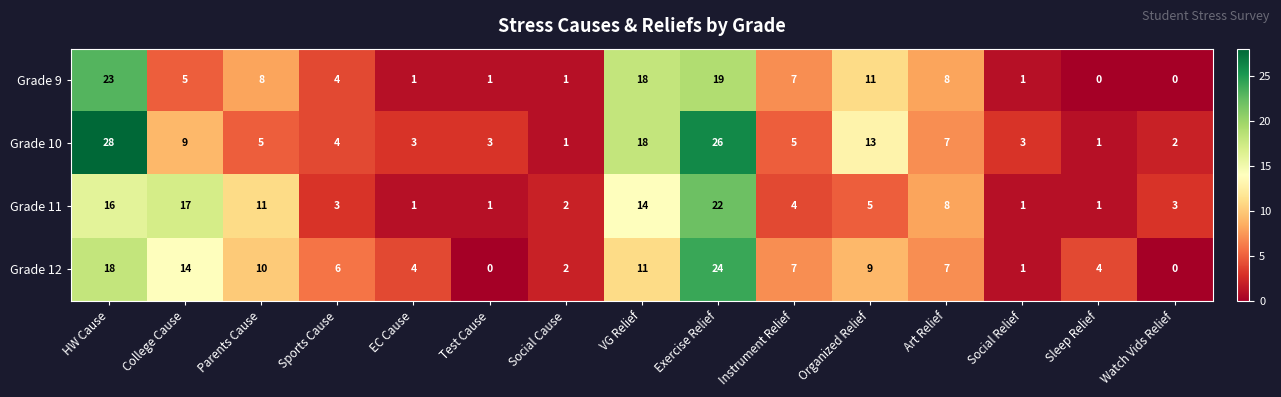

What is the total value across all series at Social Cause?

6